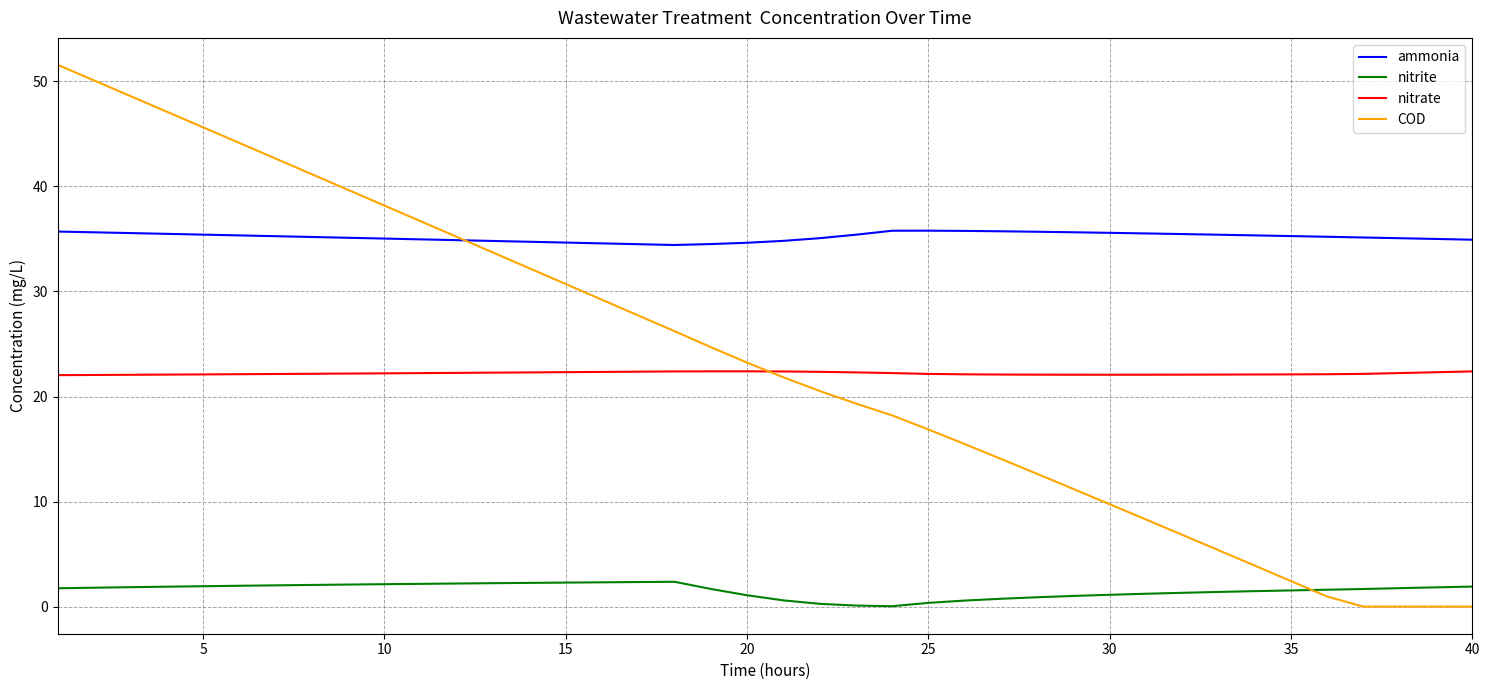

What is the highest value of the nitrite series?

2.4